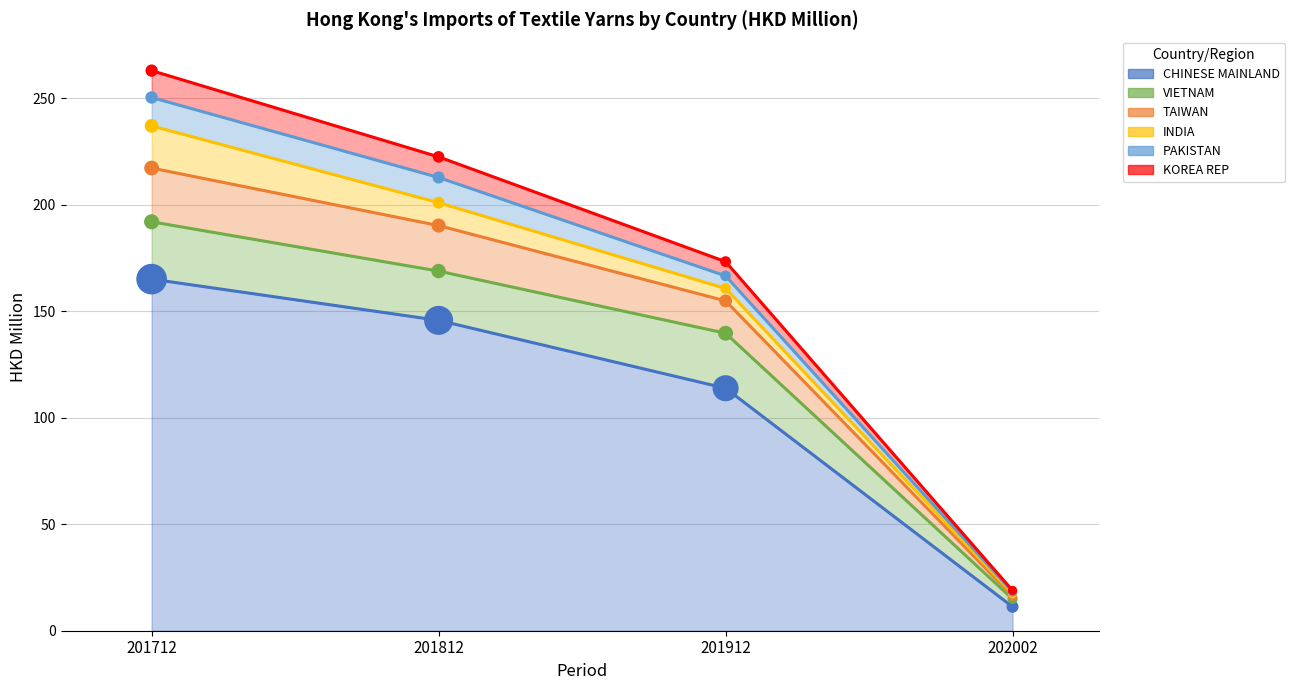

At which category is the sum across all series the highest?

201712